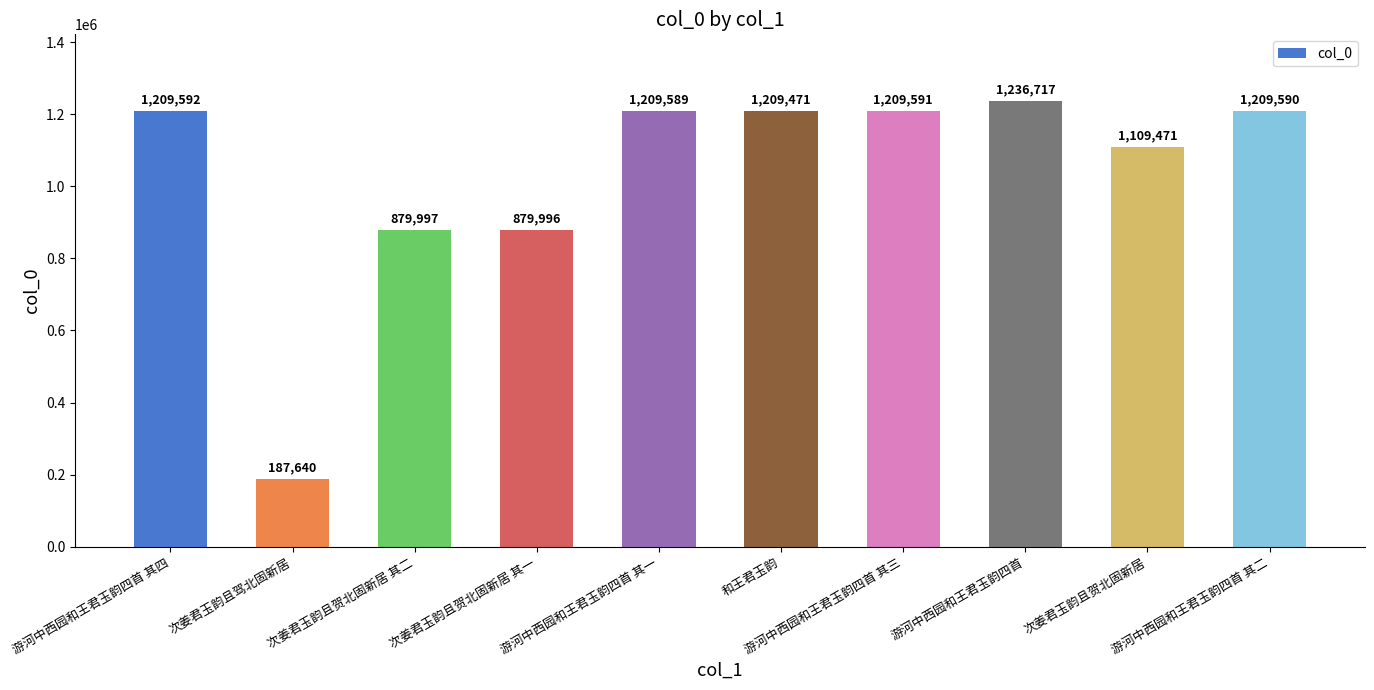

The chart shows a value of 1209589 at 游河中西园和王君玉韵四首 其一. True or false?

True